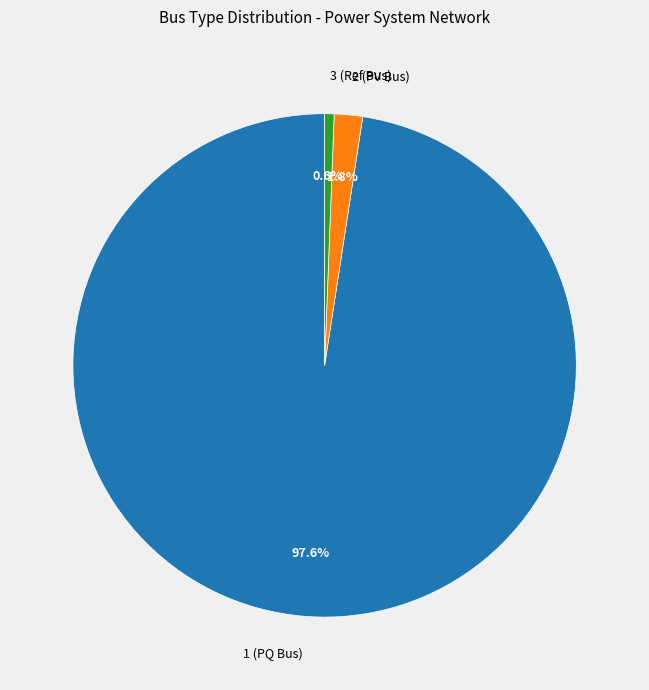

What percentage is the 1 slice, to the nearest percent?

98%